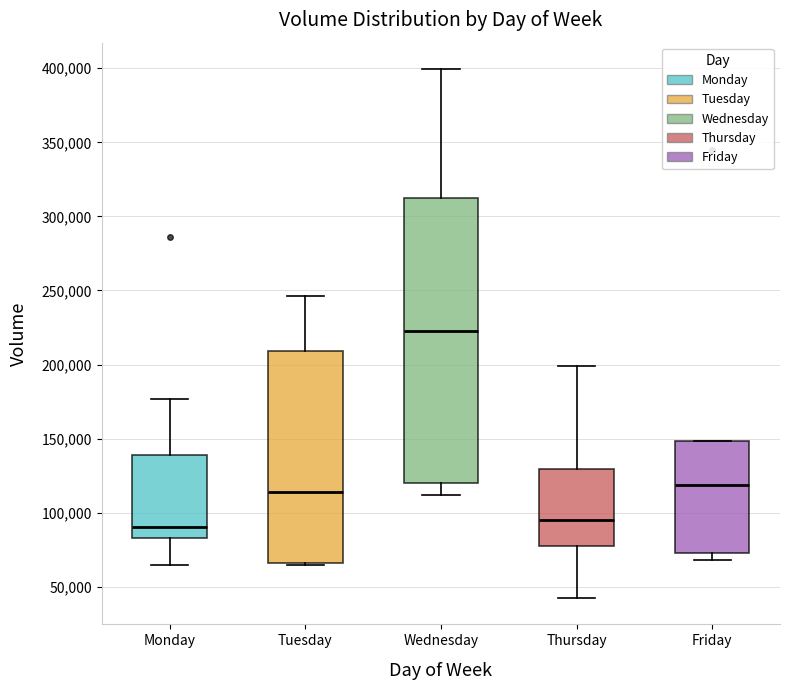

Reading left to right, transcribe this box plot: for each box, give where its median line is, the range the box spans, and where its two whiskers end, as read against the y-axis. The values are not printed on the chart, so give them approximately, as read against the axis.

Monday: median 90000, box 85000 to 140000, whiskers 65000 to 175000
Tuesday: median 115000, box 65000 to 210000, whiskers 65000 to 245000
Wednesday: median 220000, box 120000 to 310000, whiskers 110000 to 400000
Thursday: median 95000, box 75000 to 130000, whiskers 40000 to 200000
Friday: median 120000, box 70000 to 150000, whiskers 70000 (just below the box's lower edge) to 150000